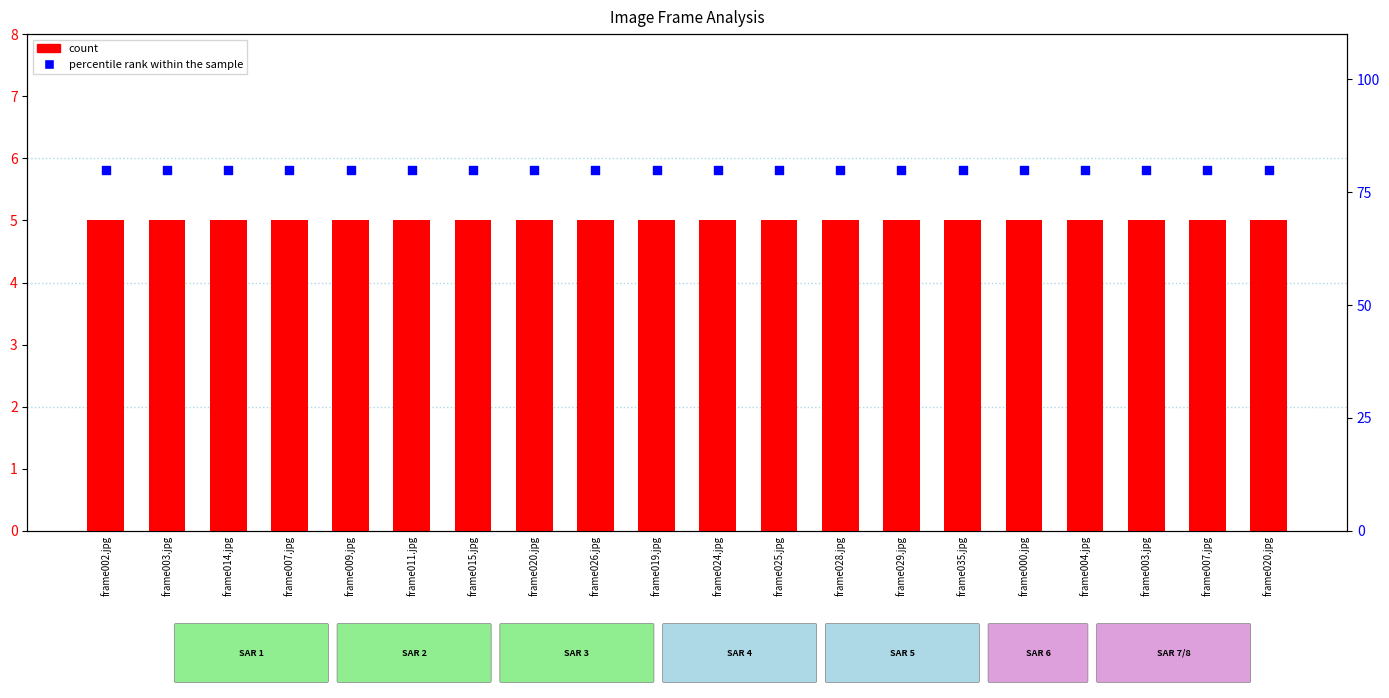

Which series contains the highest Y value?

percentile rank within the sample